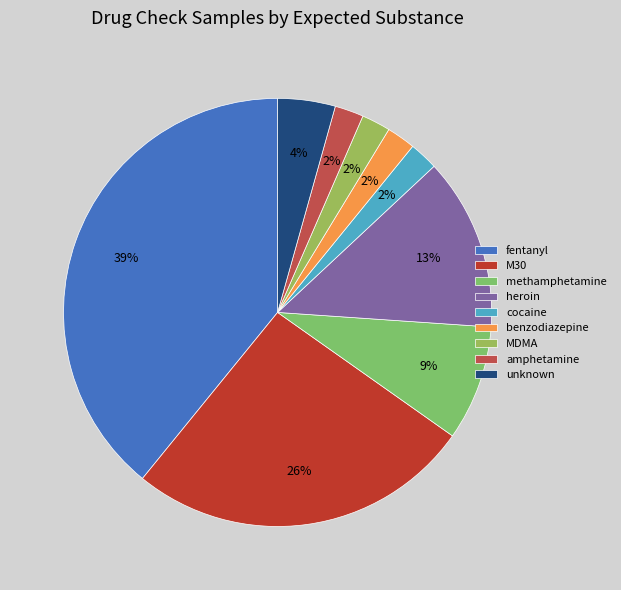

Rank the categories by value from lowest to highest.

cocaine, benzodiazepine, MDMA, amphetamine, unknown, methamphetamine, heroin, M30, fentanyl